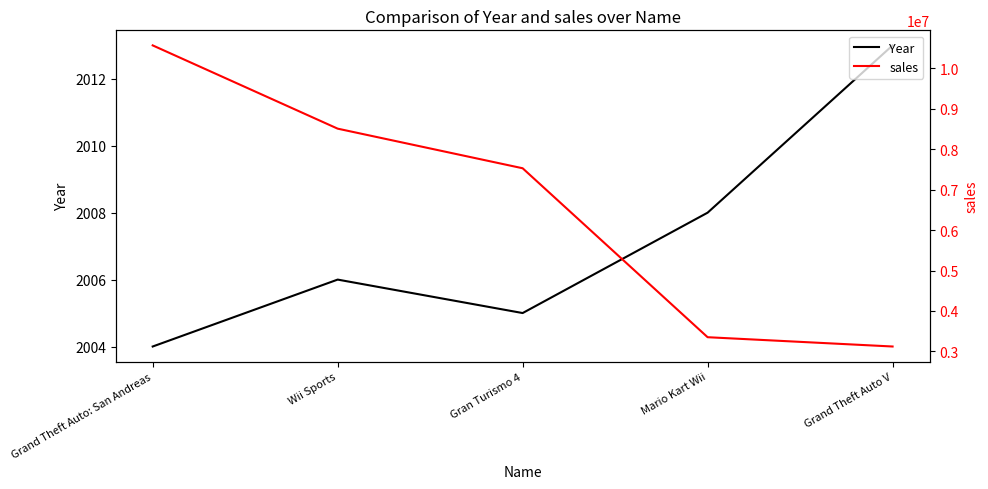

Is it true that sales equals 3120000 at Grand Theft Auto V?

True